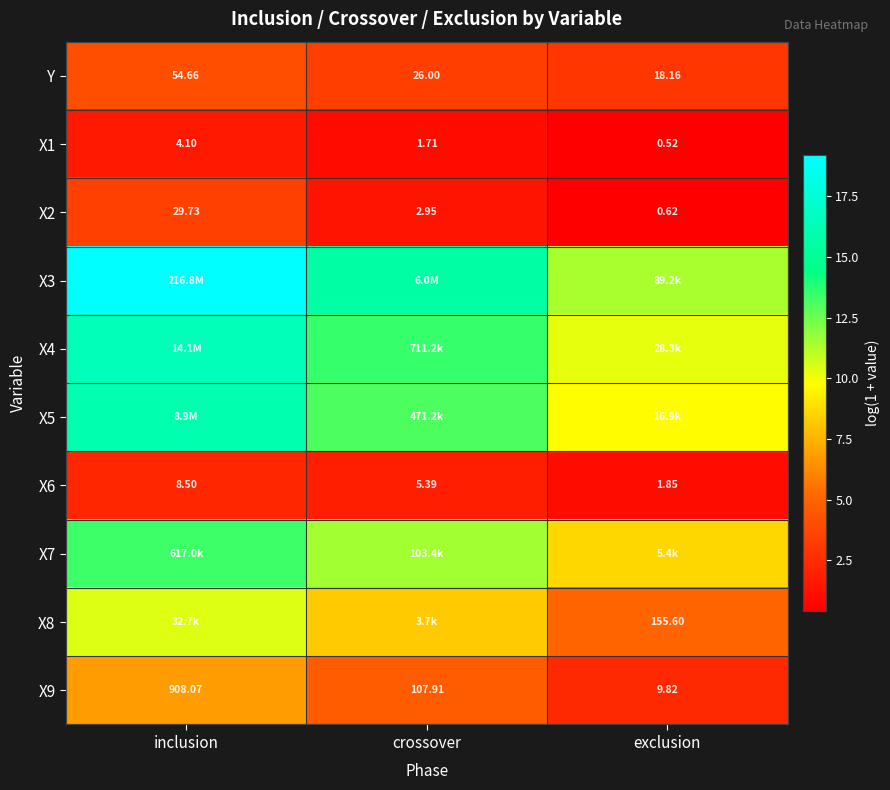

Where does the X2 series first go above 2?

inclusion